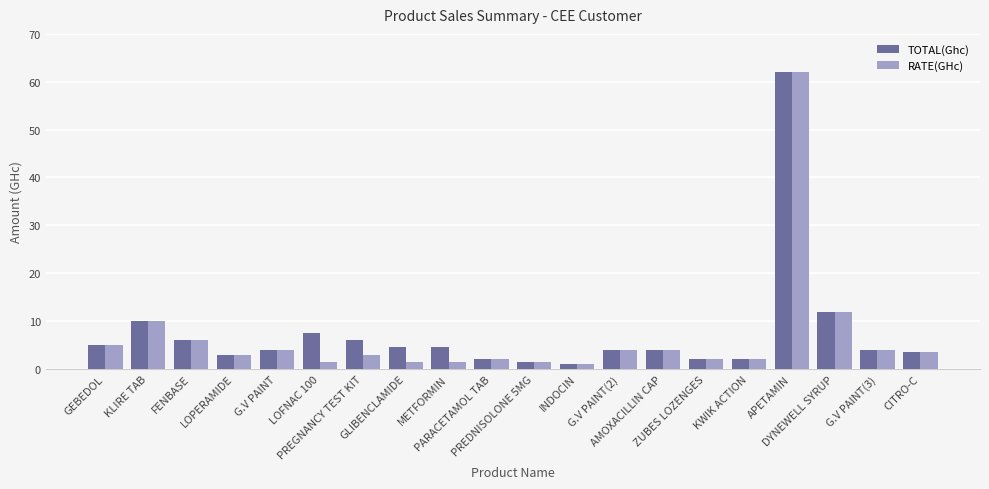

What is the maximum value for TOTAL(Ghc)?

62.0